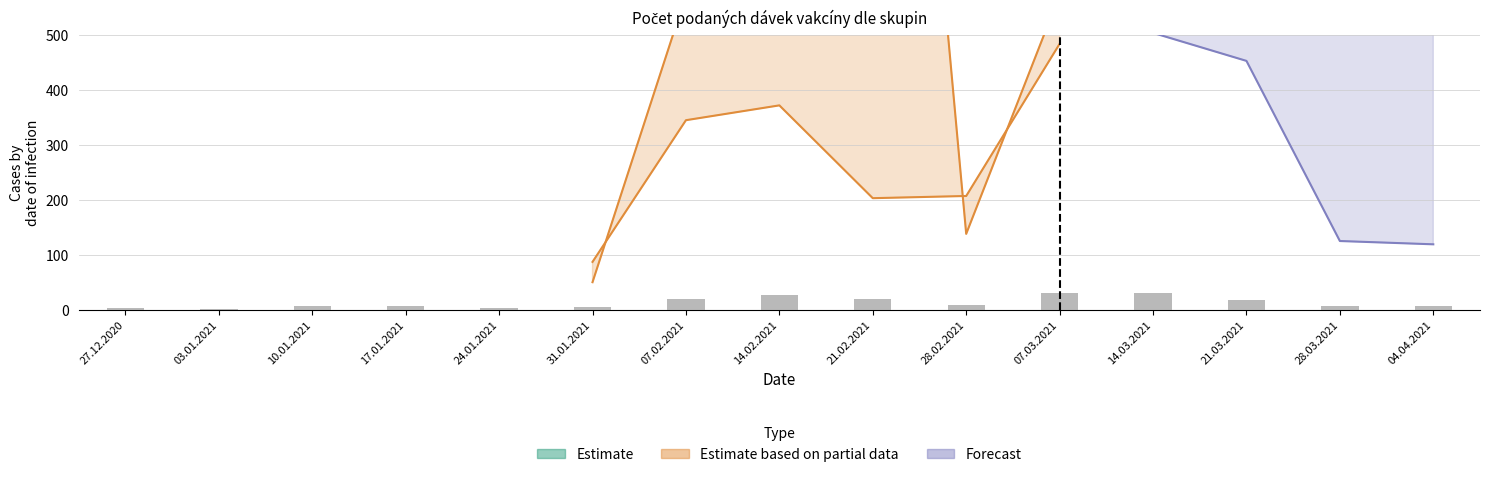

Are the bars horizontal?

No